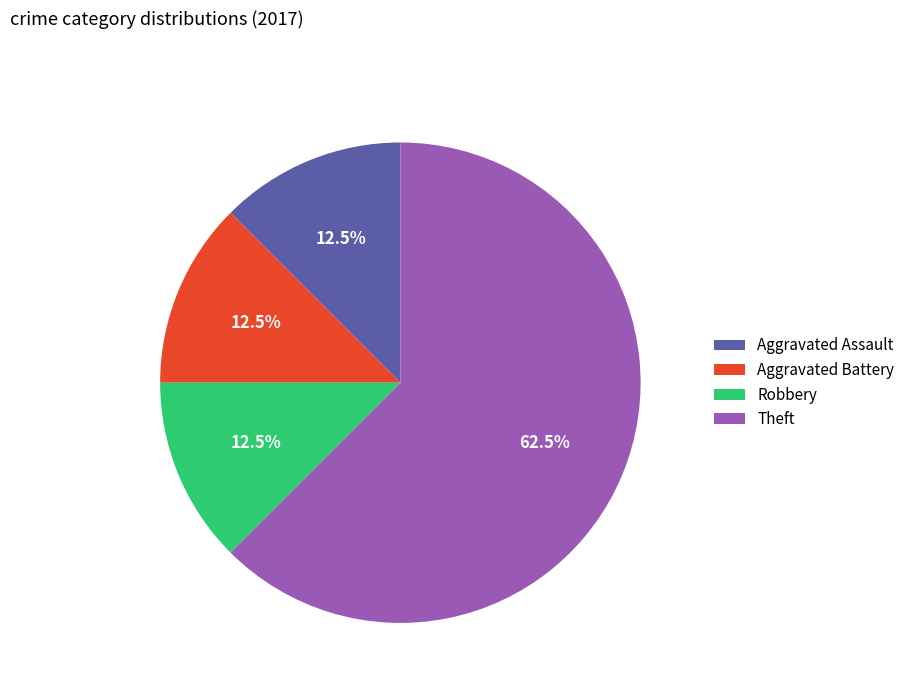

Does any single category account for the majority?

Yes